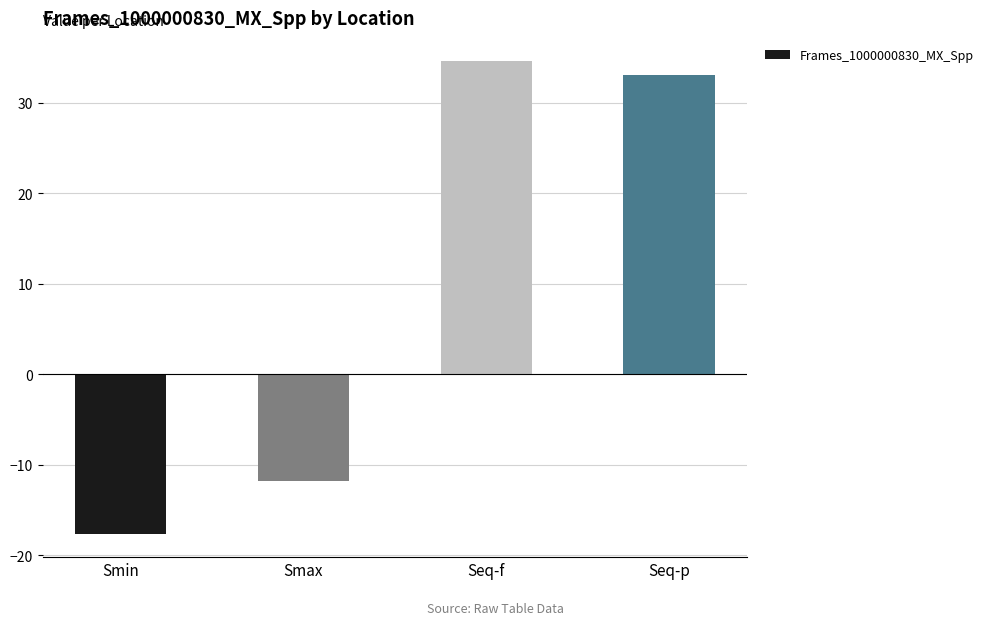

What is the change in value from Smax to Seq-f?

+46.4